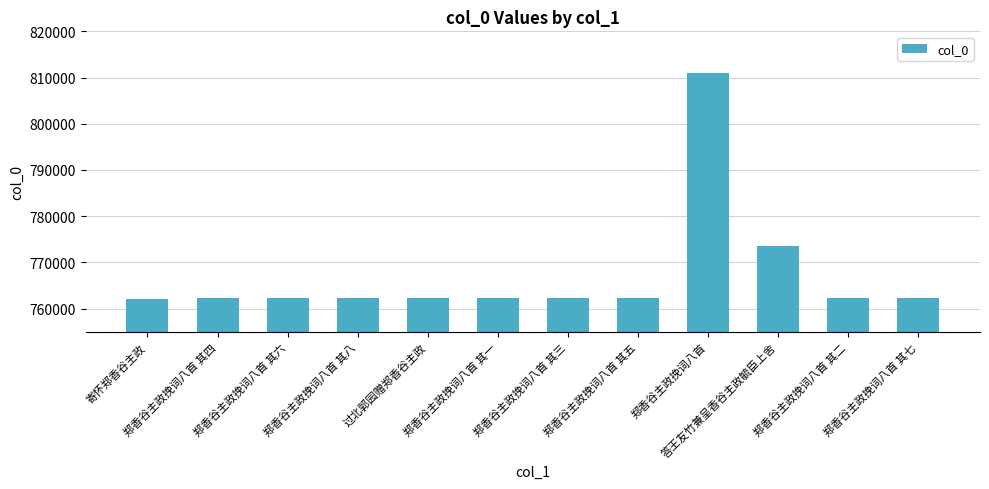

What is the difference between the maximum and minimum values?

48858